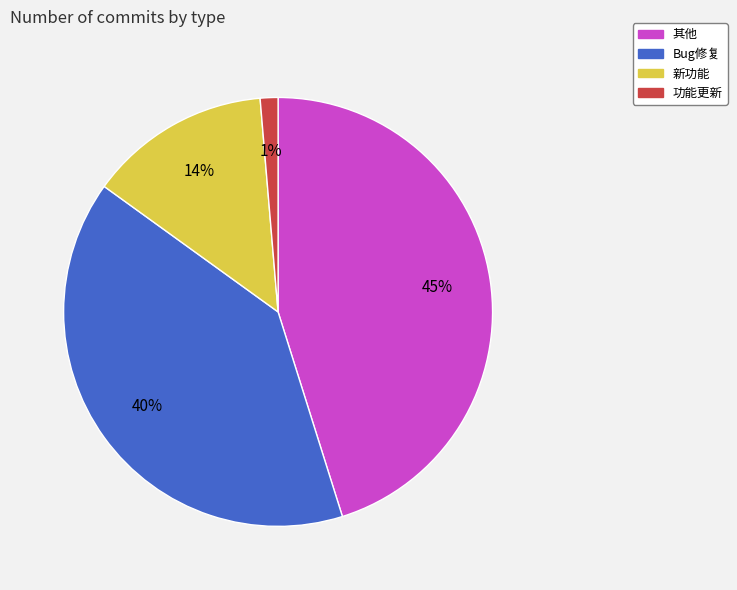

Approximately how many times larger is the value at 其他 compared to Bug修复?

1.1